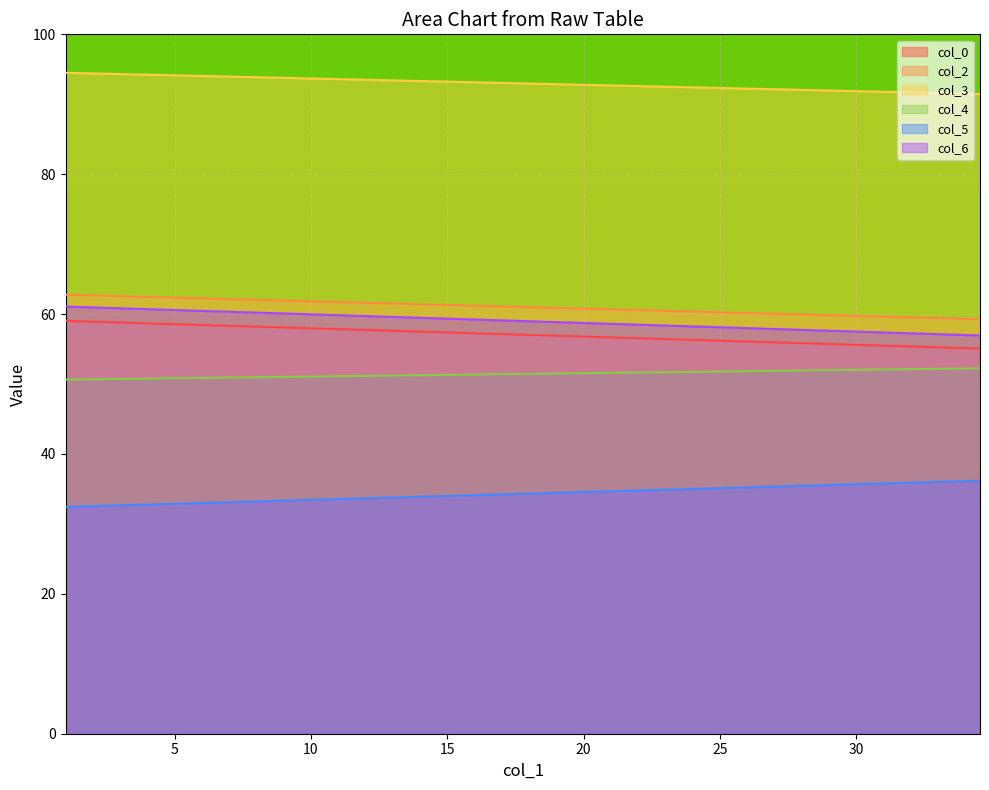

Which series has the widest spread of values?

col_6